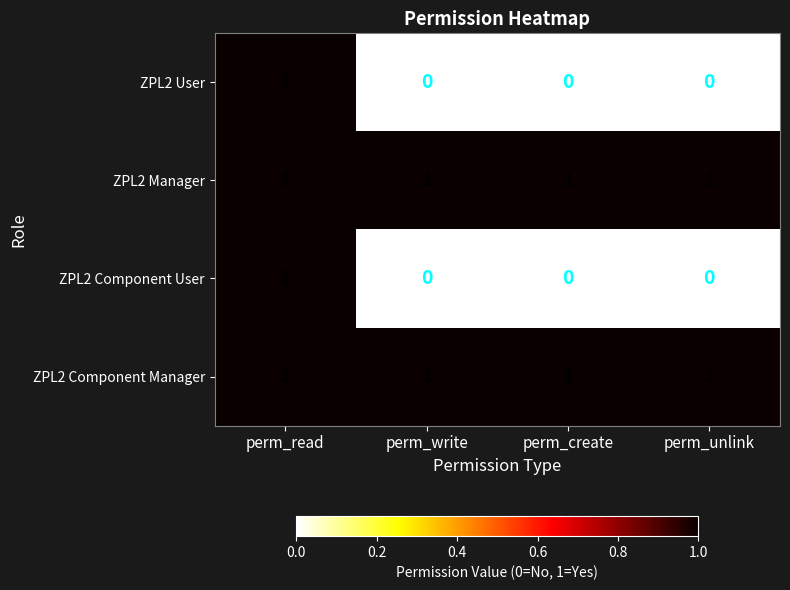

At how many categories does at least one series exceed 0?

4